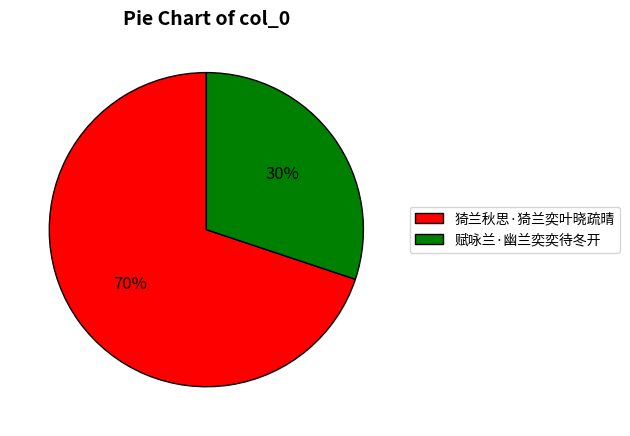

Is it true that 猗兰秋思·猗兰奕叶晓疏晴 is 70% of the pie?

True